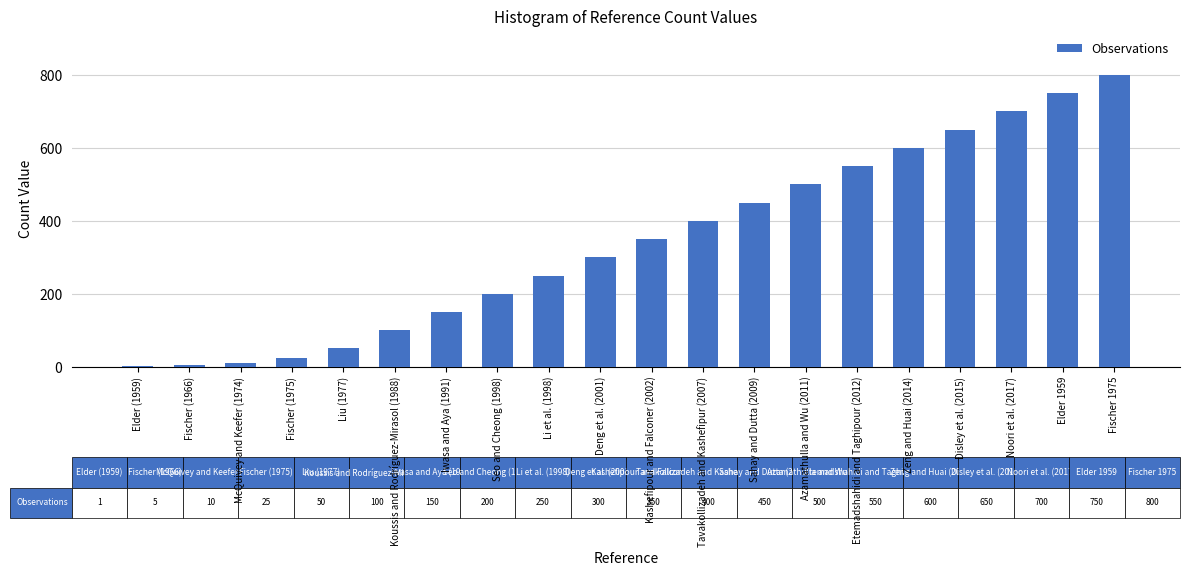

How many distinct data groups are displayed?

1